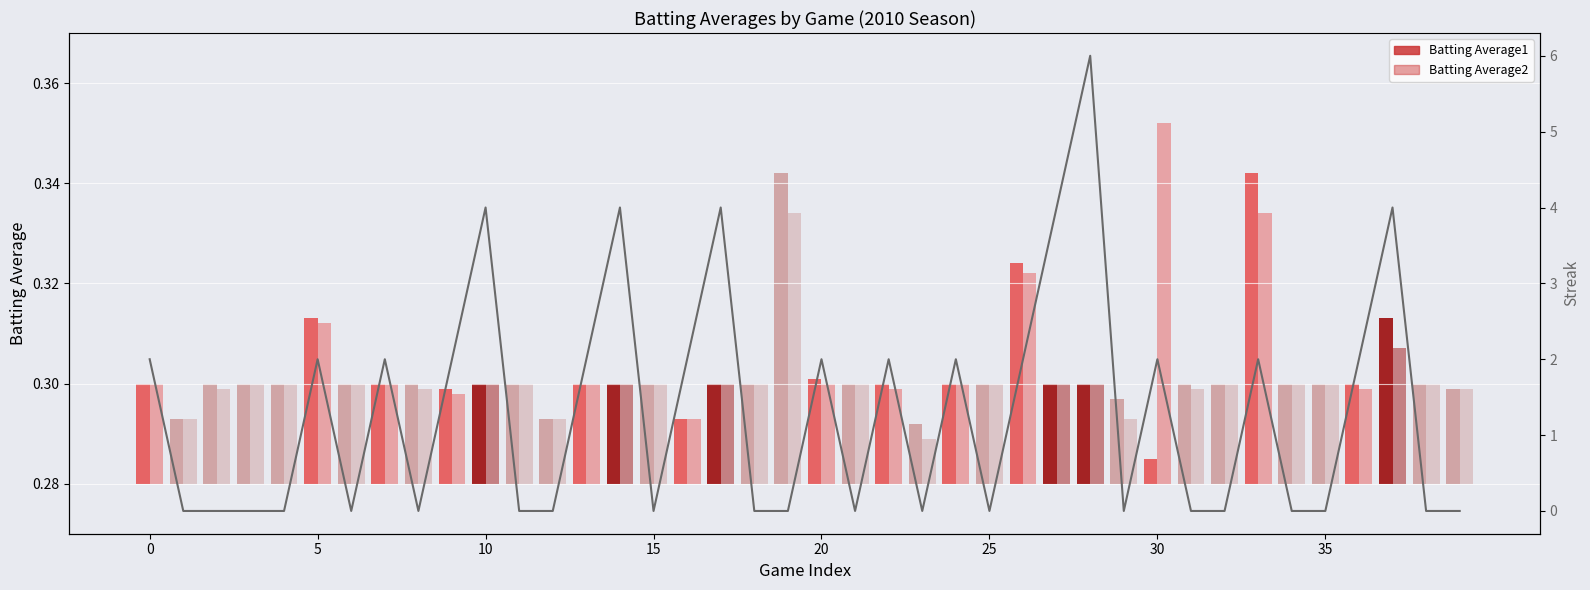

Which series has the widest spread of values?

Batting Average2